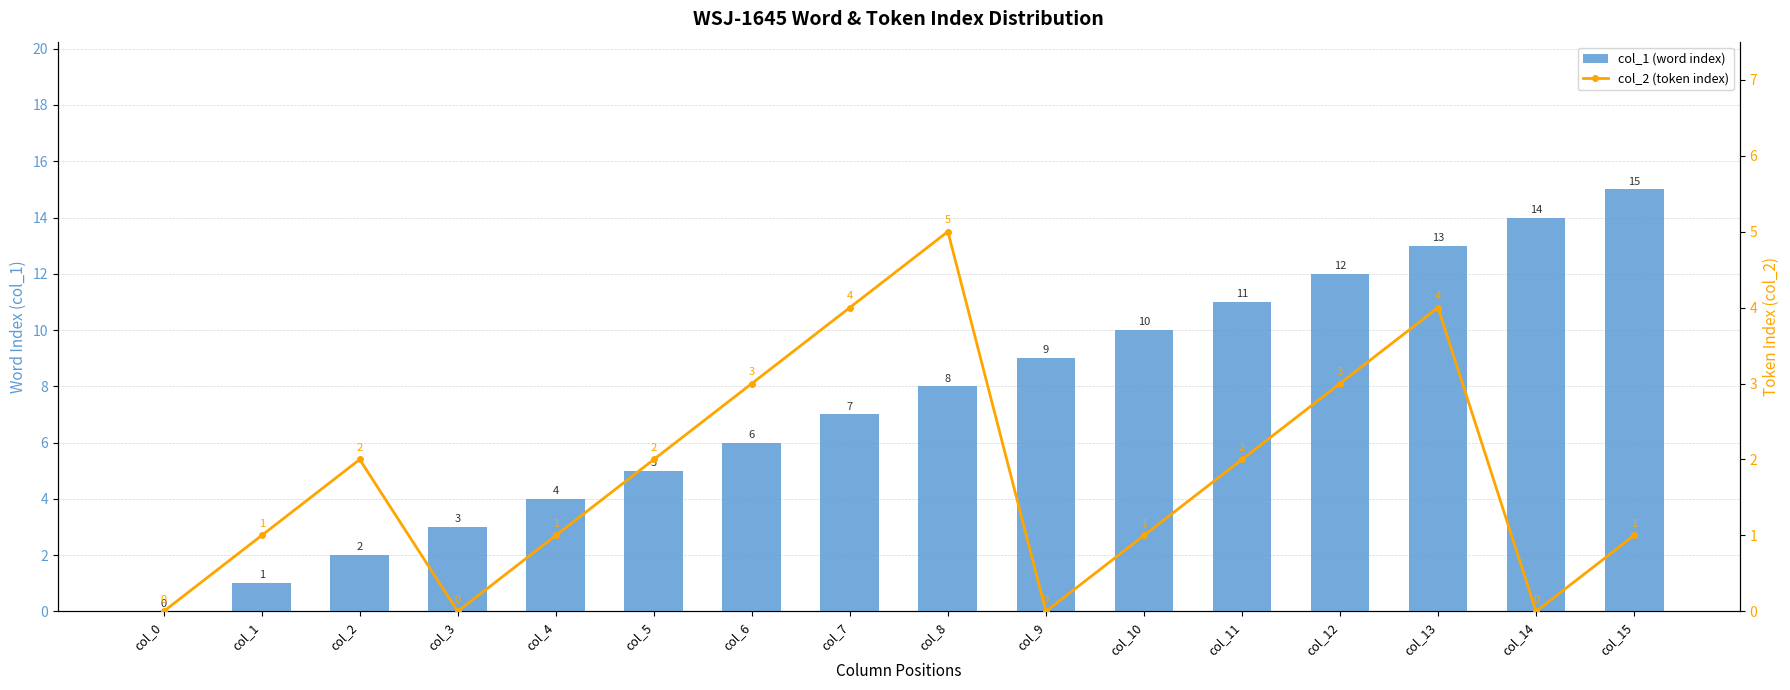

How many groups of bars are there?

16